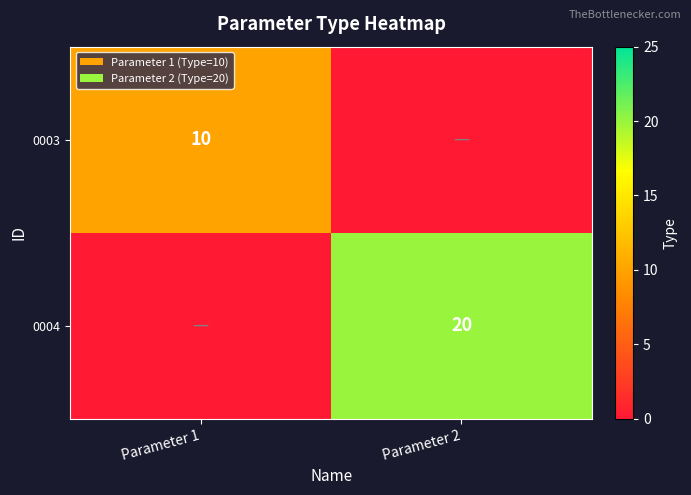

The 0003 series shows 17 at Parameter 1. True or false?

False